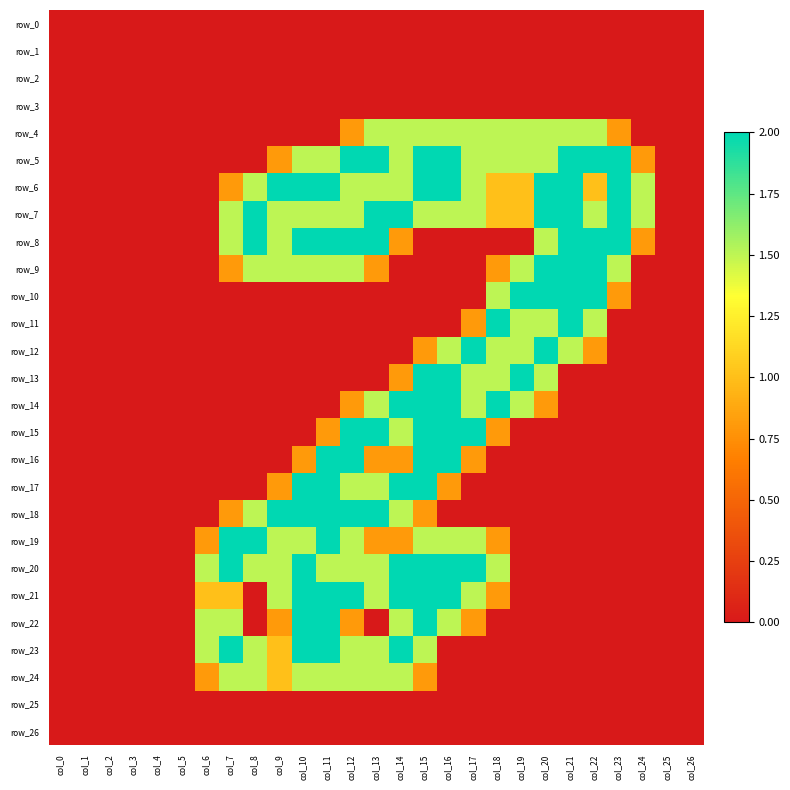

Which has a higher value, col_1 or col_24?

col_1